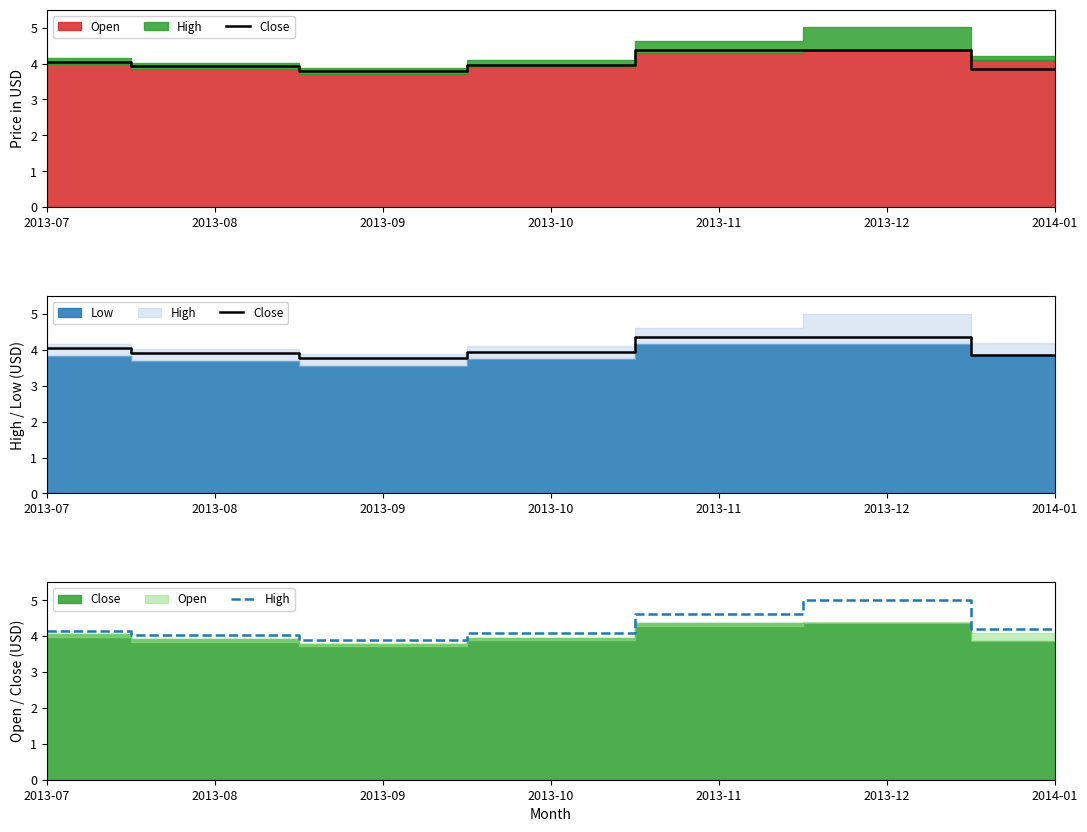

What is the approximate value of Close at 2013-08?

3.9